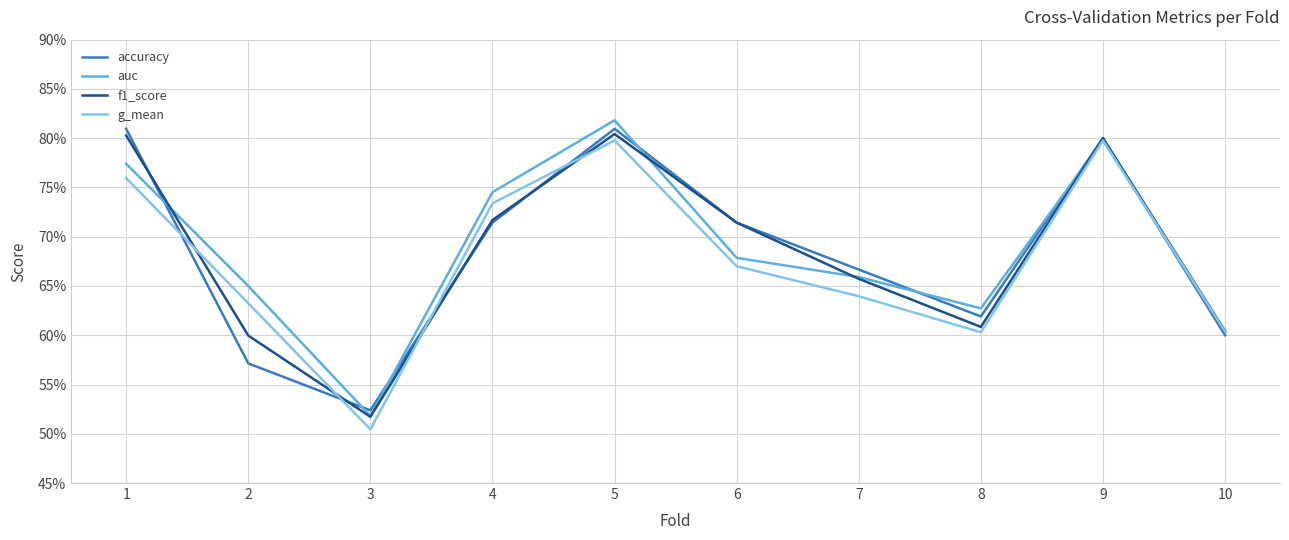

Is it true that accuracy equals 0.5 at 3?

True